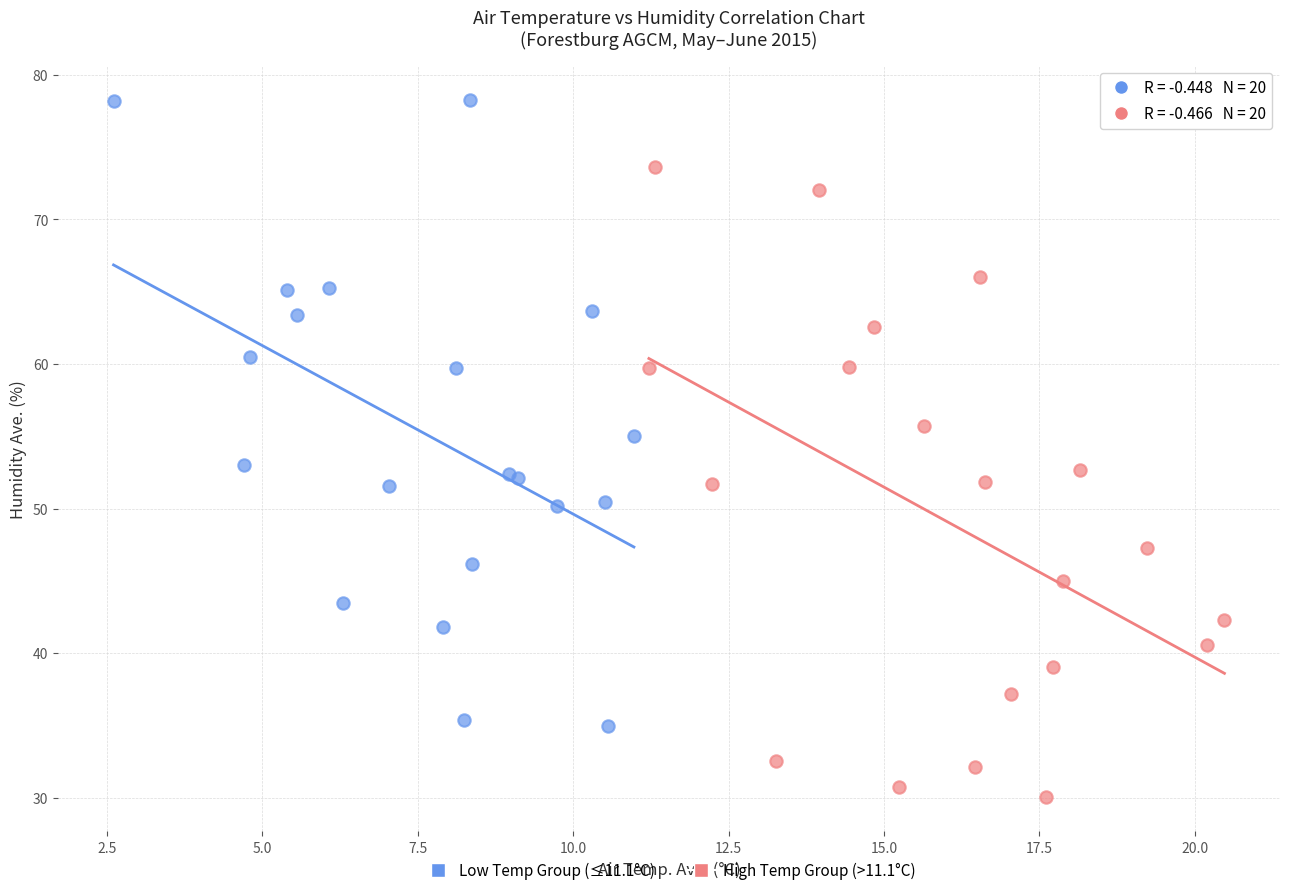

Which series contains the lowest Y value?

High Temp Group (>11.1°C)